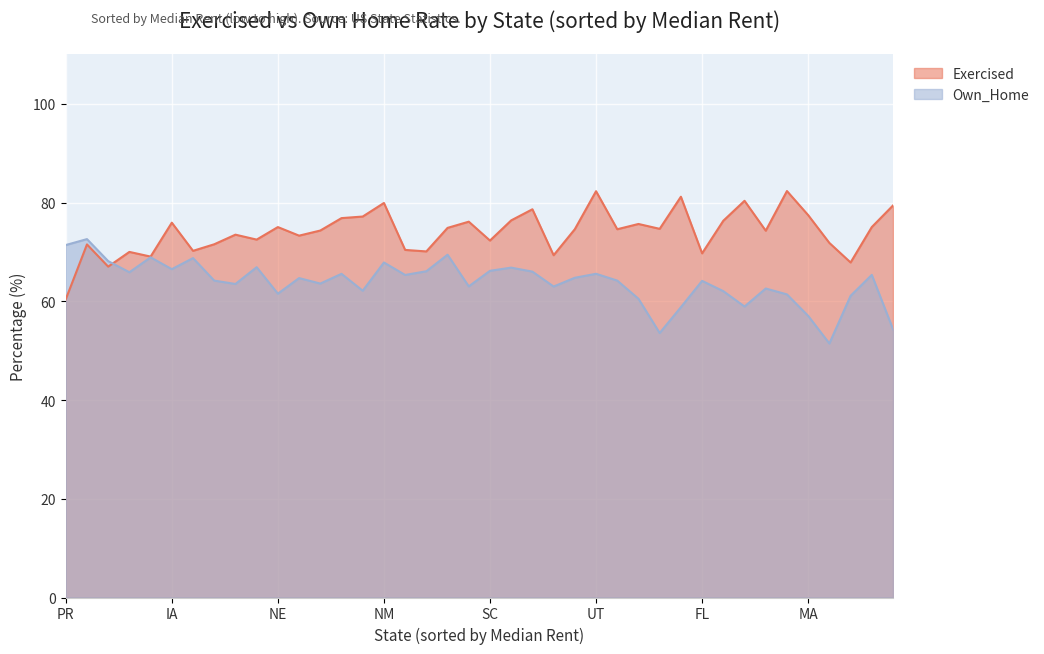

How many lines are shown in the chart?

2